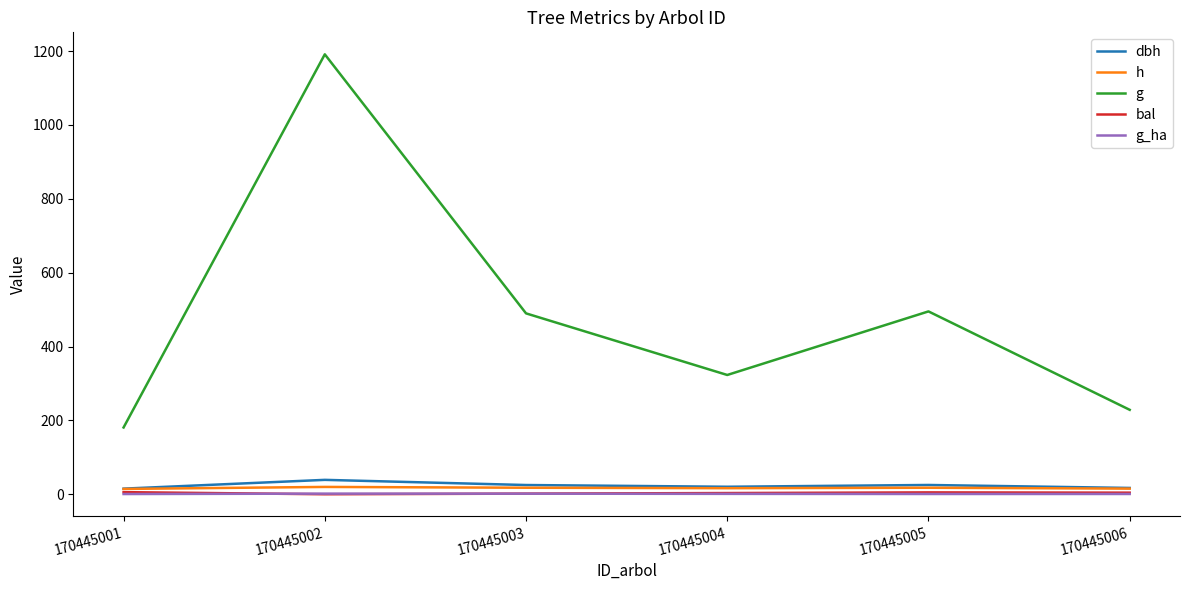

True or false: dbh and g_ha cross at least once.

False